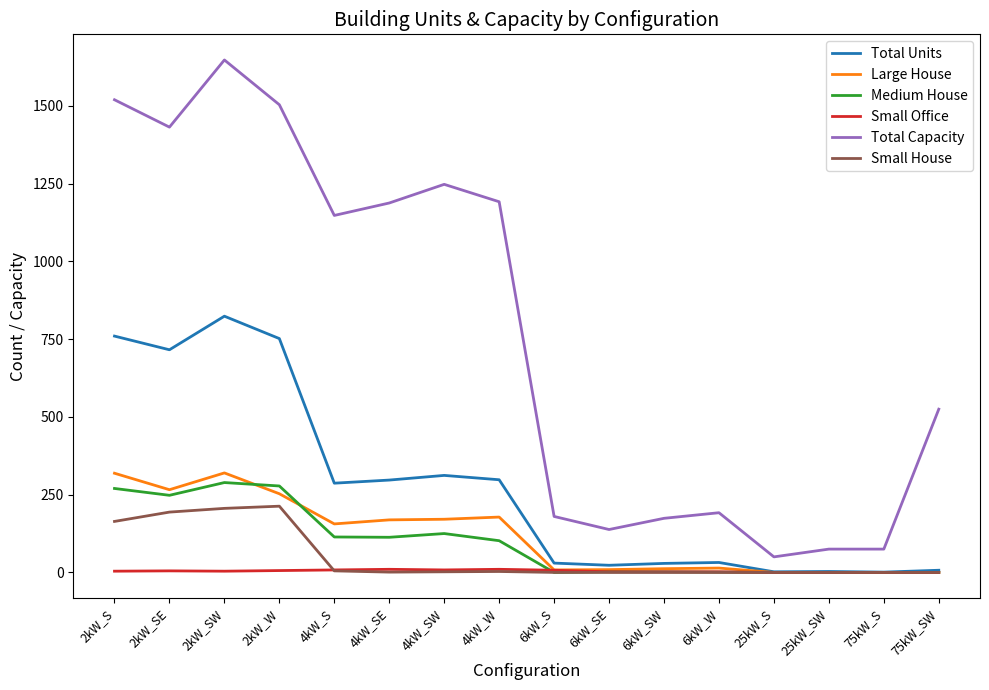

Where does the Total Units series first go above 287?

2kW_S